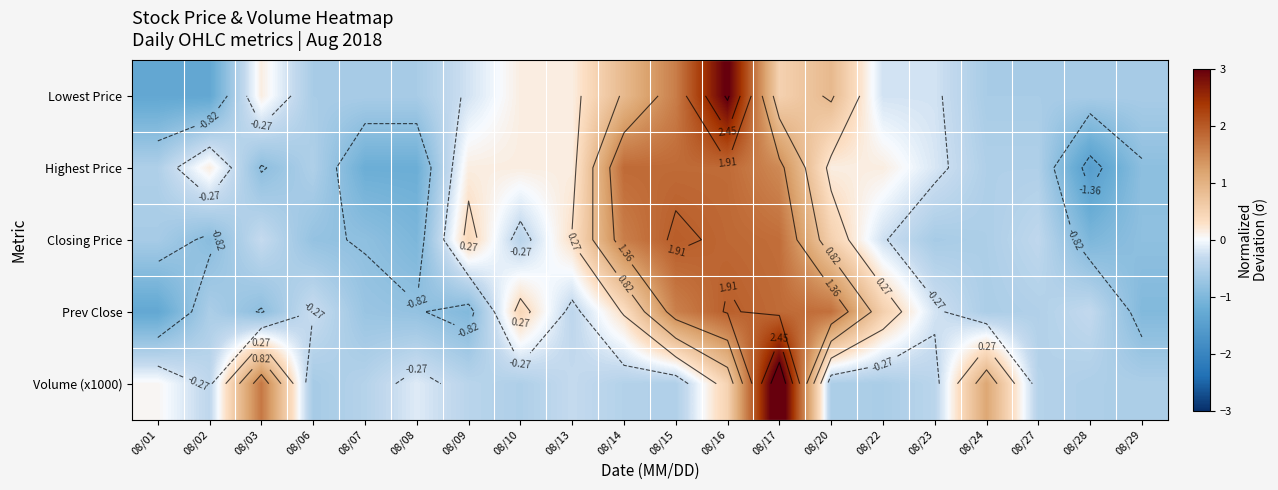

What is the difference between the maximum and minimum values in the Highest Price series?

3.3